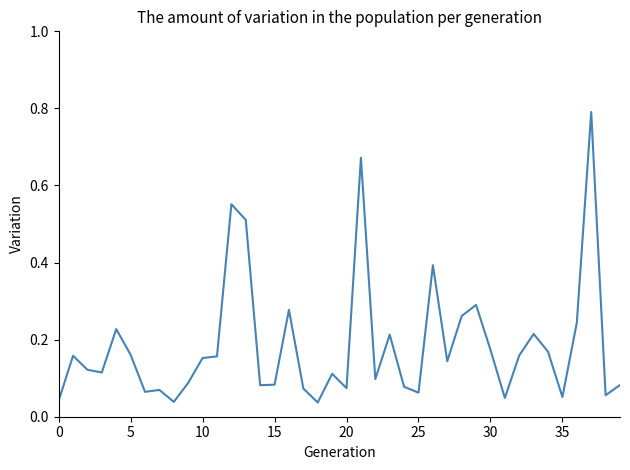

What is the maximum value shown in the chart?

0.8